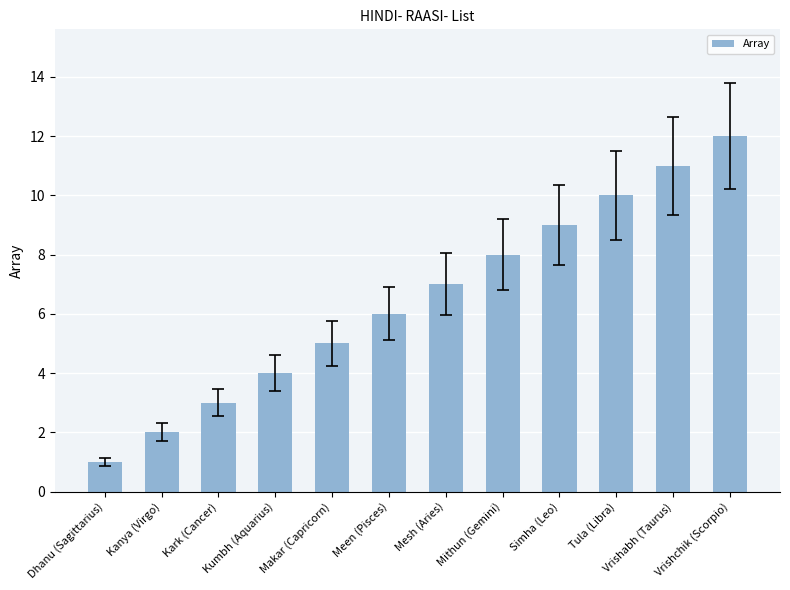

What is the approximate value at Vrishchik (Scorpio)?

12